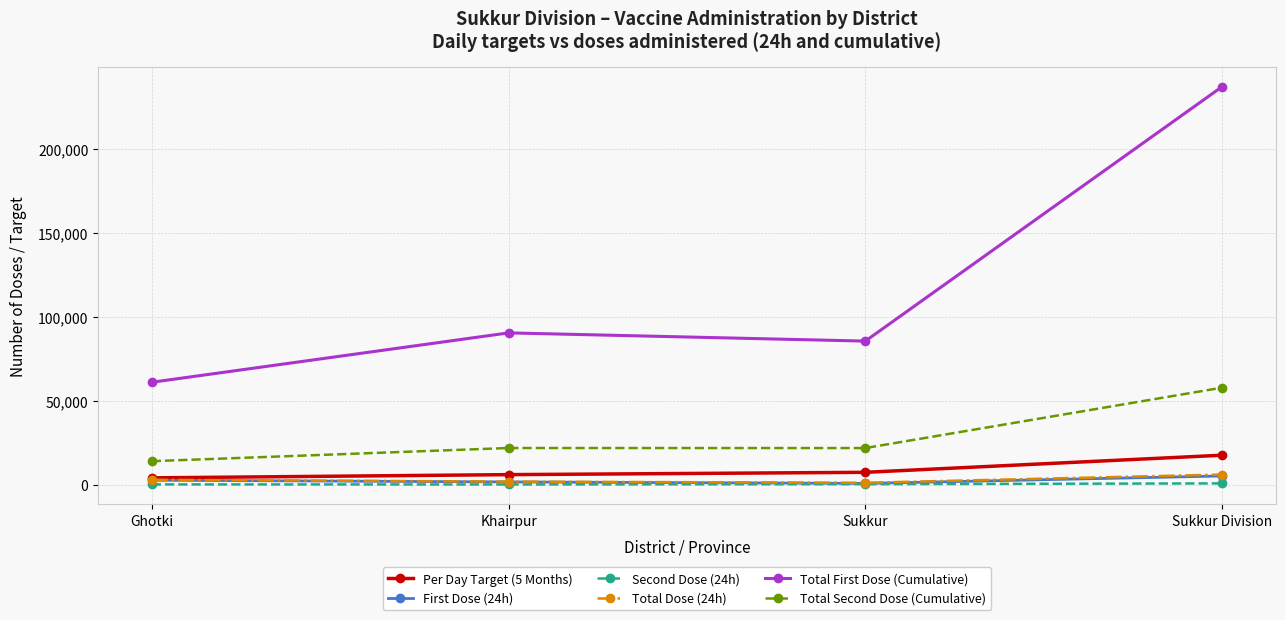

Is it true that First Dose (24h) equals 5254 at Sukkur Division?

True